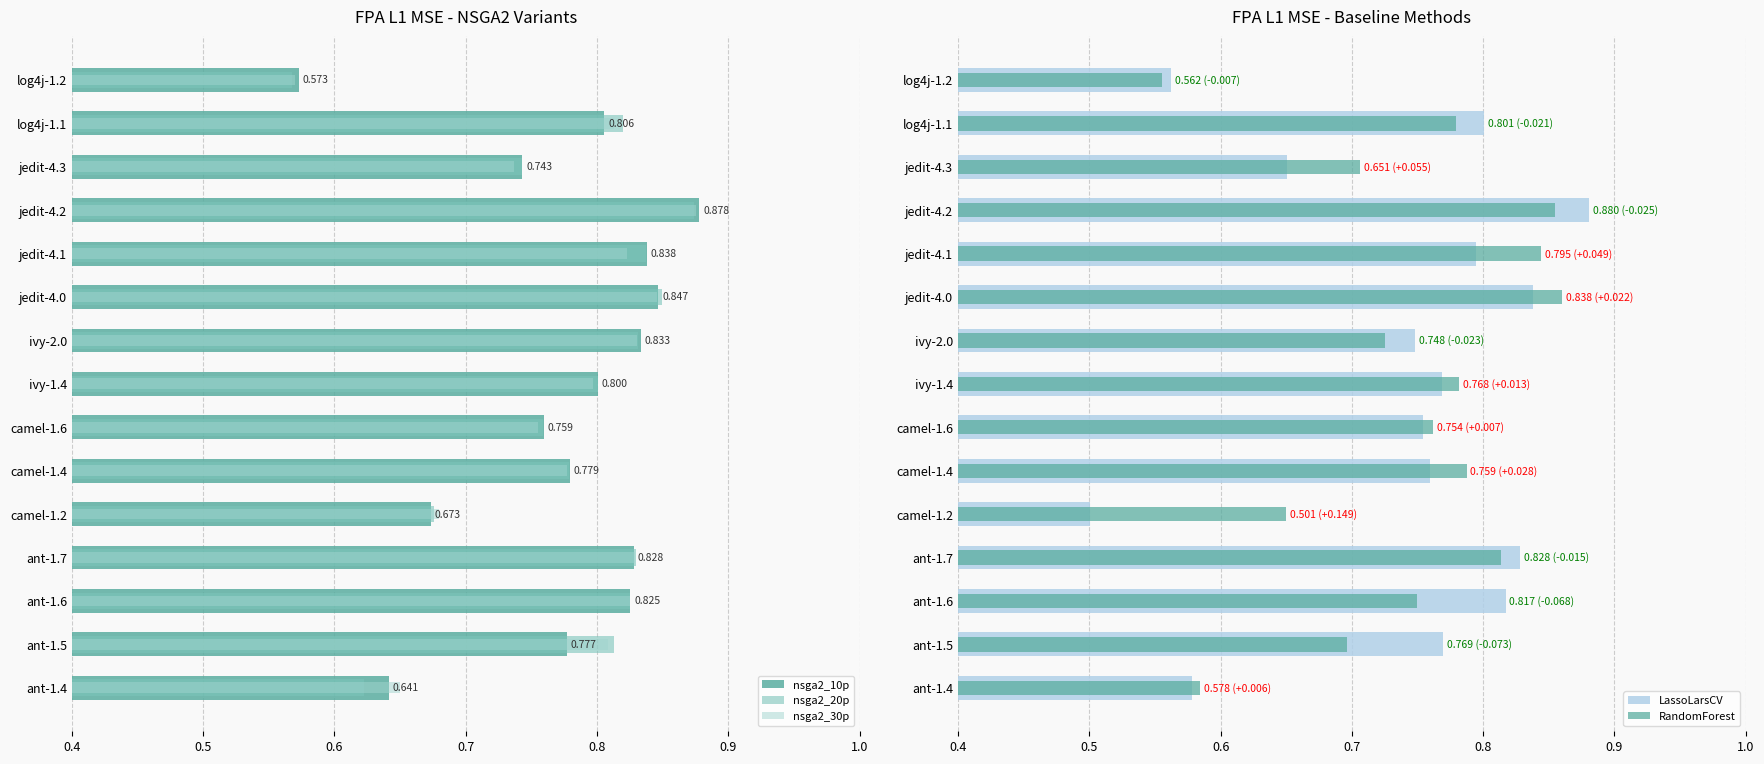

Reading left to right, list all the values displayed in this chart.

nsga2_10p: 0.6	0.8	0.8	0.8	0.7	0.8	0.8	0.8	0.8	0.8	0.8	0.9	0.7	0.8	0.6
nsga2_20p: 0.6	0.8	0.8	0.8	0.7	0.8	0.8	0.8	0.8	0.8	0.8	0.9	0.7	0.8	0.6
nsga2_30p: 0.6	0.8	0.8	0.8	0.7	0.8	0.8	0.8	0.8	0.8	0.8	0.9	0.7	0.8	0.6
LassoLarsCV: 0.6	0.8	0.8	0.8	0.5	0.8	0.8	0.8	0.7	0.8	0.8	0.9	0.7	0.8	0.6
RandomForest: 0.6	0.7	0.7	0.8	0.7	0.8	0.8	0.8	0.7	0.9	0.8	0.9	0.7	0.8	0.6